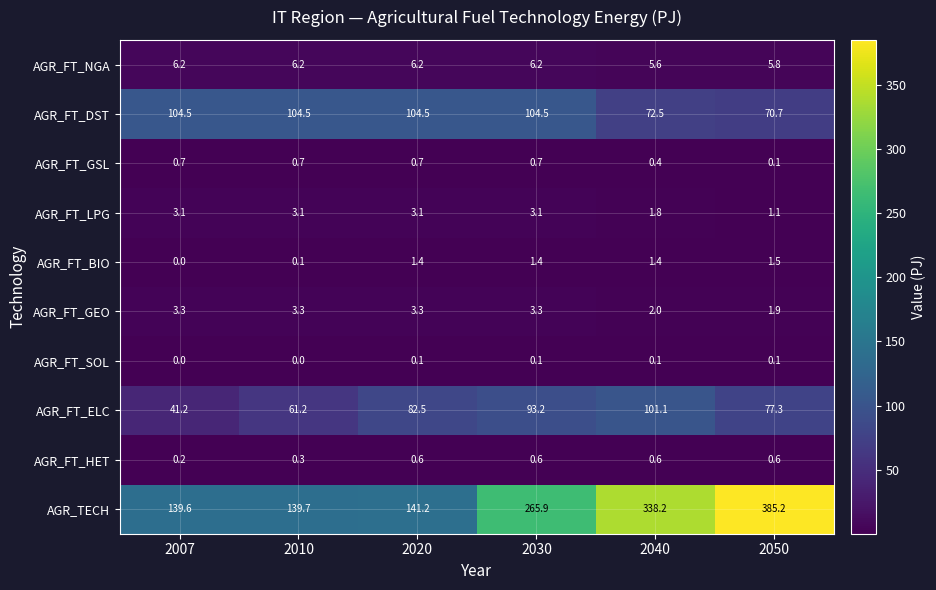

Which series has the widest spread of values?

AGR_TECH